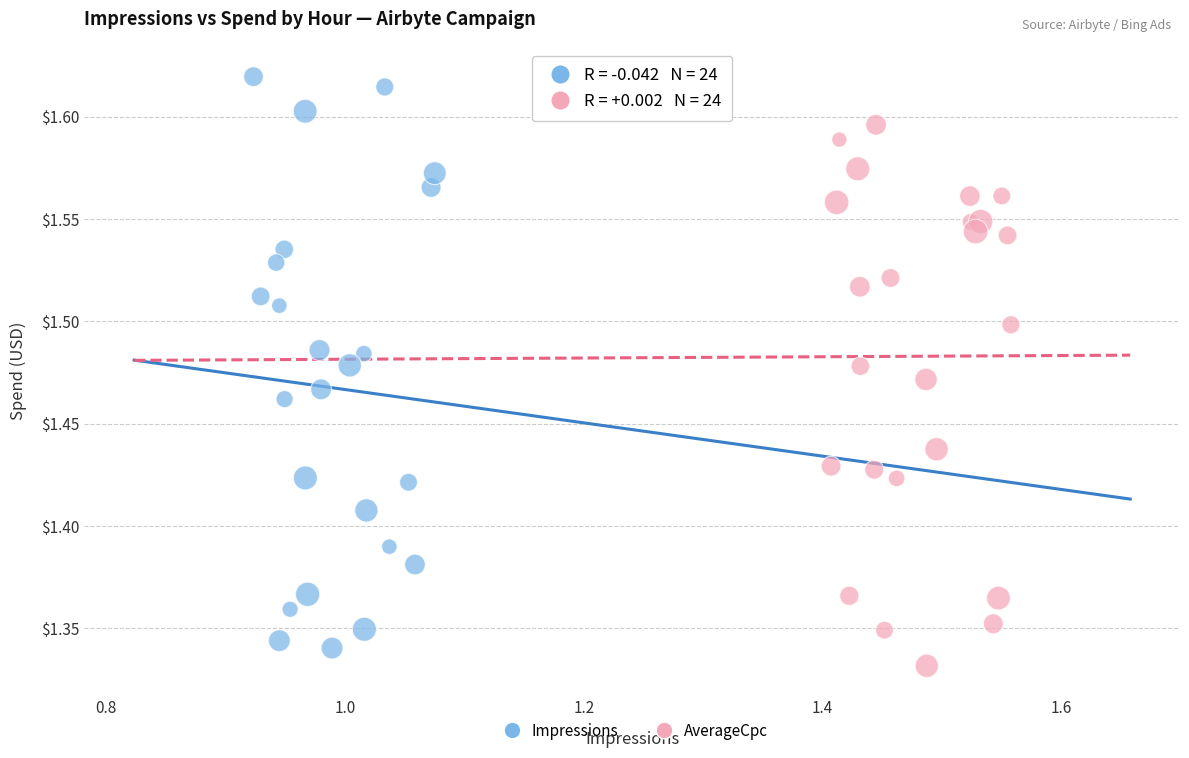

Which series contains the highest Y value?

Impressions